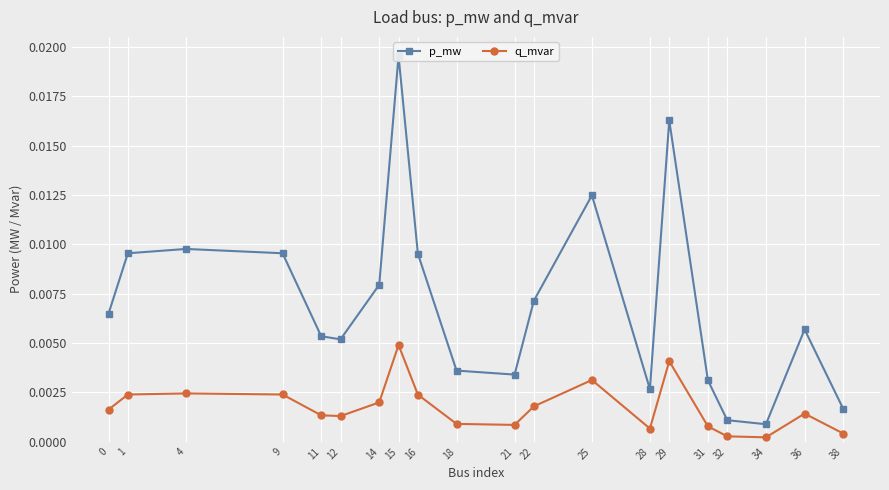

Which series has the largest total across all categories?

p_mw